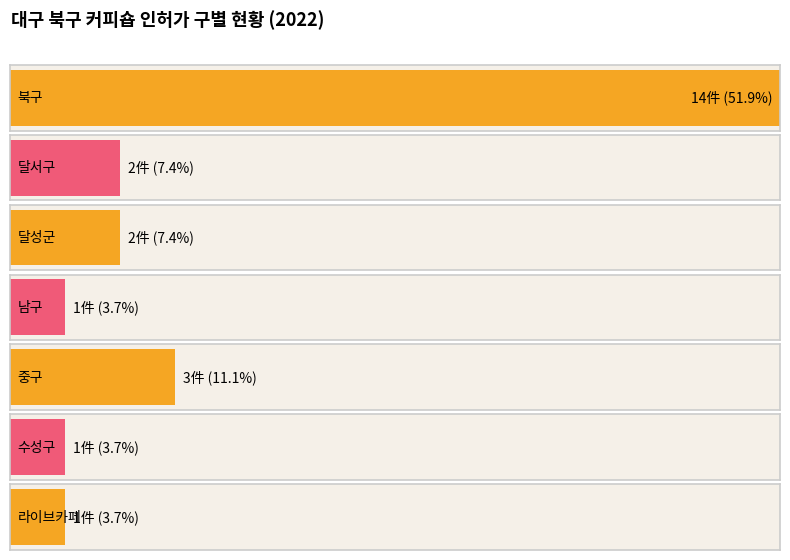

Is it true that the value at 달서구 is 3?

False